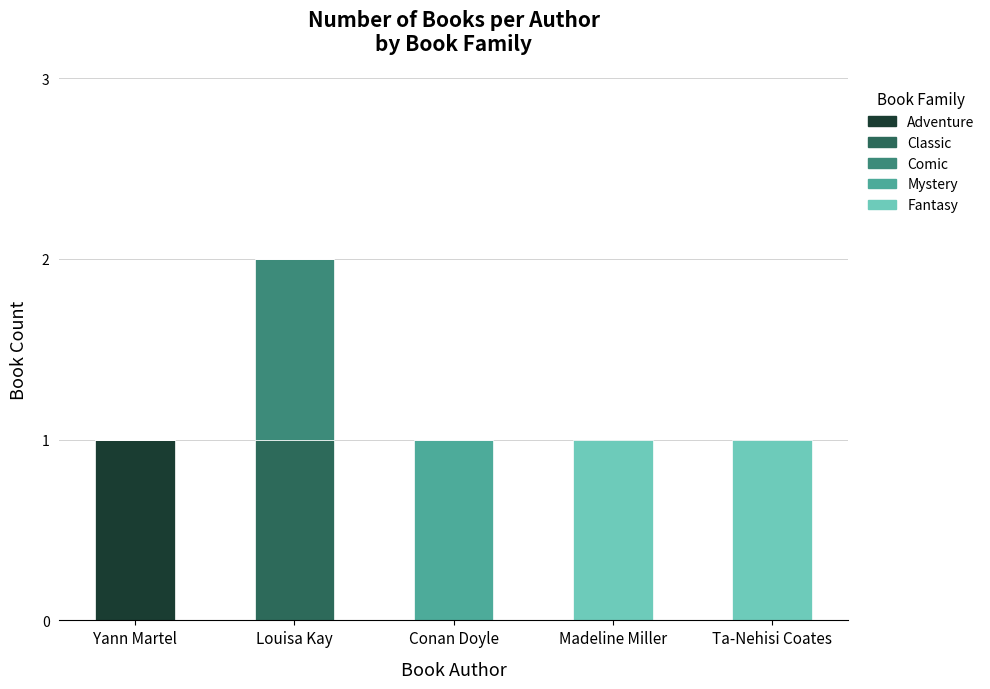

The Adventure series shows -1 at Ta-Nehisi Coates. True or false?

False